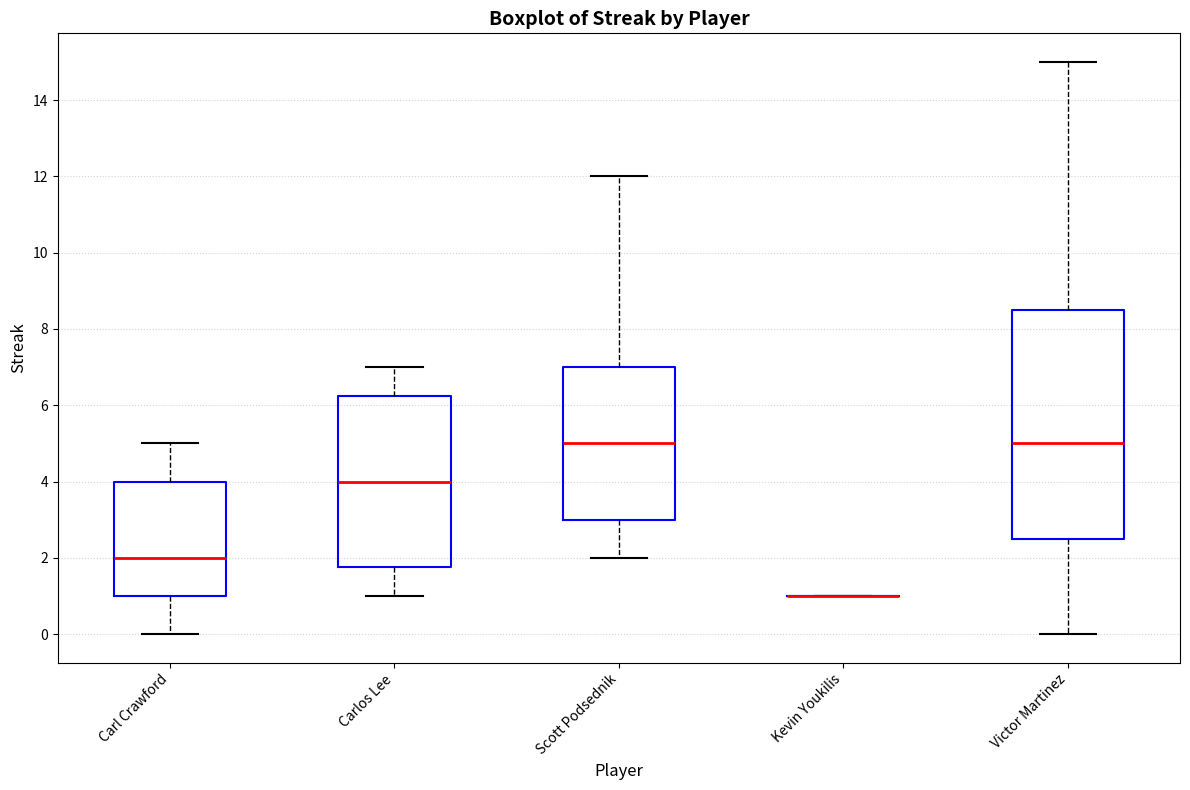

Where does the lower whisker of the box for Scott Podsednik end on the y-axis? The values are not printed on the chart, so give them approximately, as read against the axis.

2.0